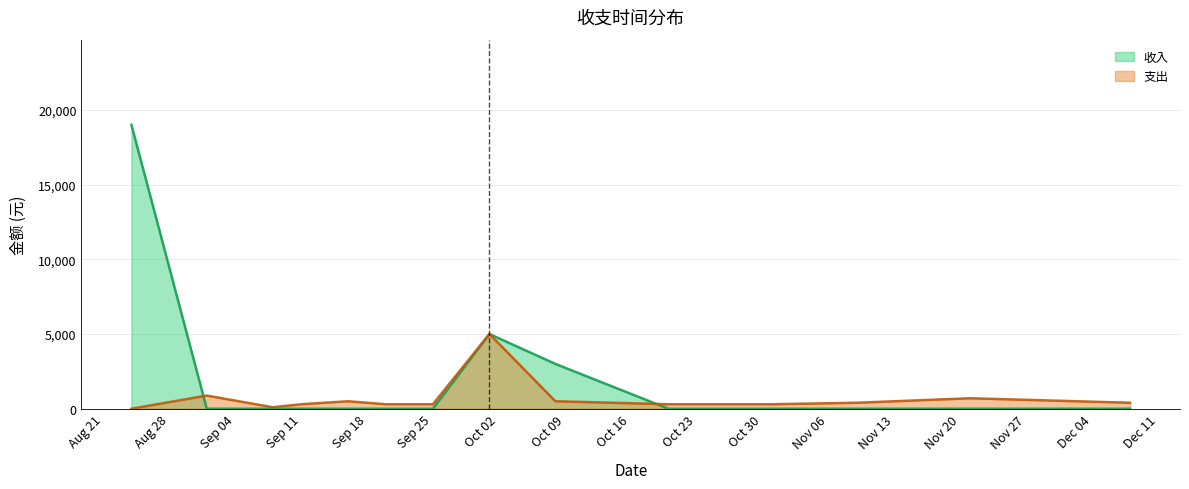

What is the total value across all series at 2017-10-20?

300